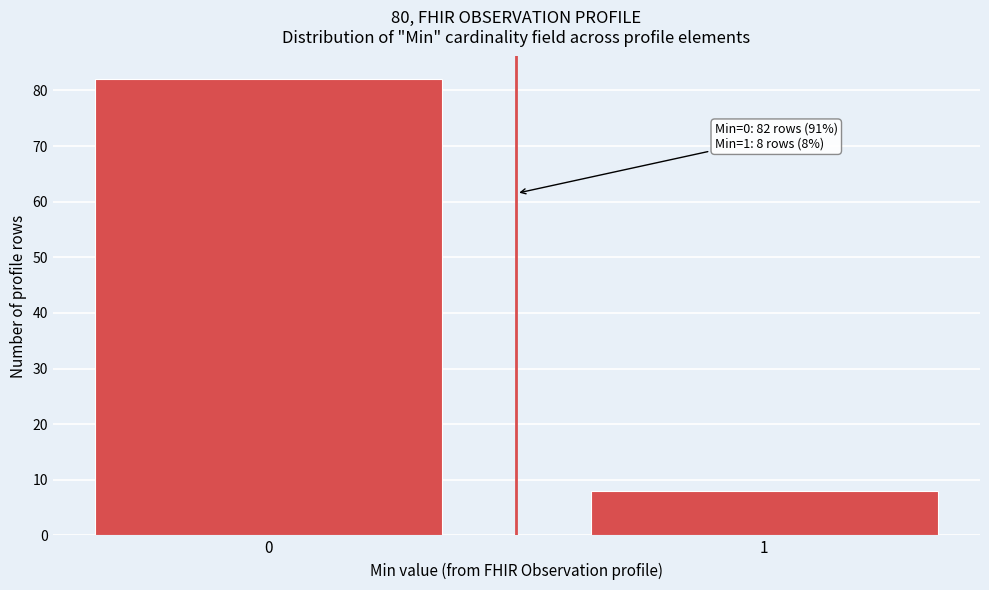

Reading left to right, what are all the values shown in this chart?

0=82	1=8